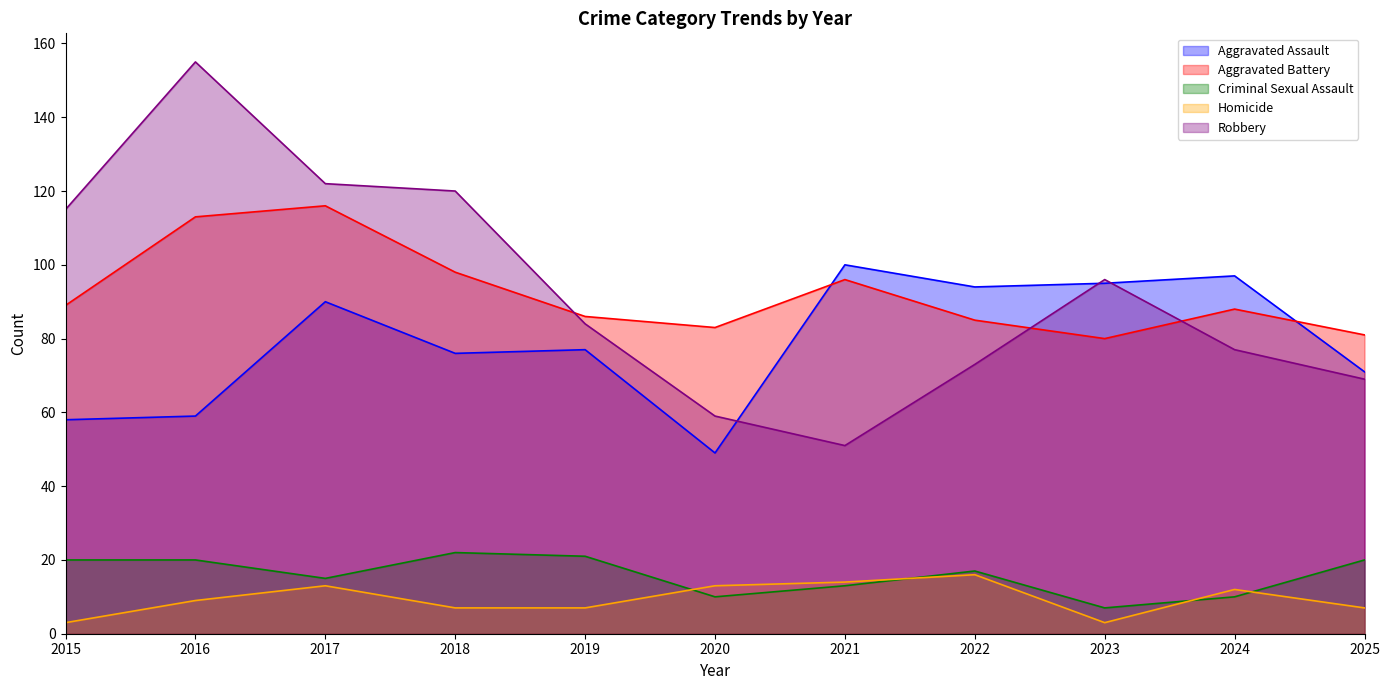

Which has a higher value, 2018 or 2023?

2023